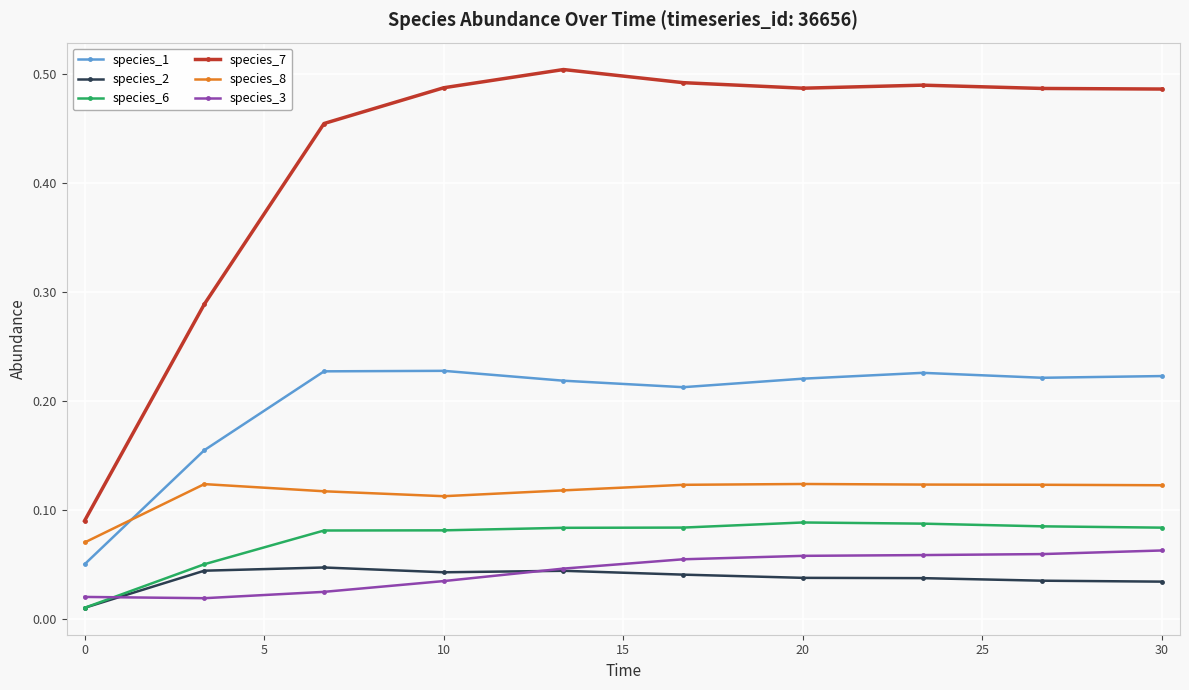

Which series has the widest spread of values?

species_7